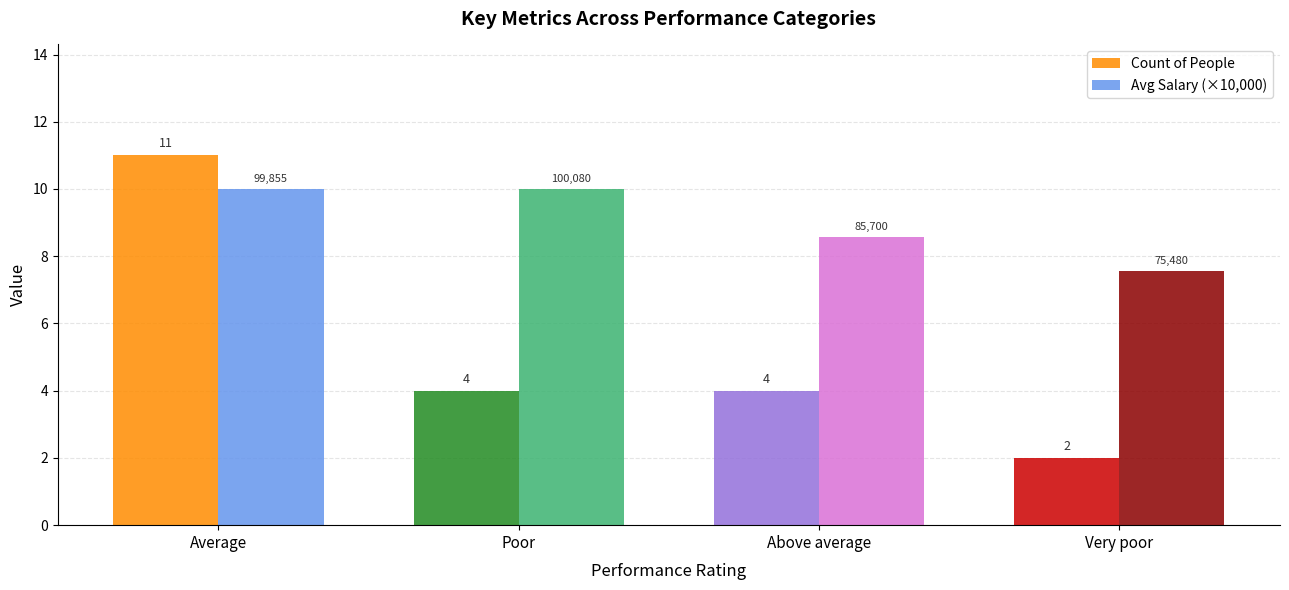

What is the label of the 1st bar from the left?

Average